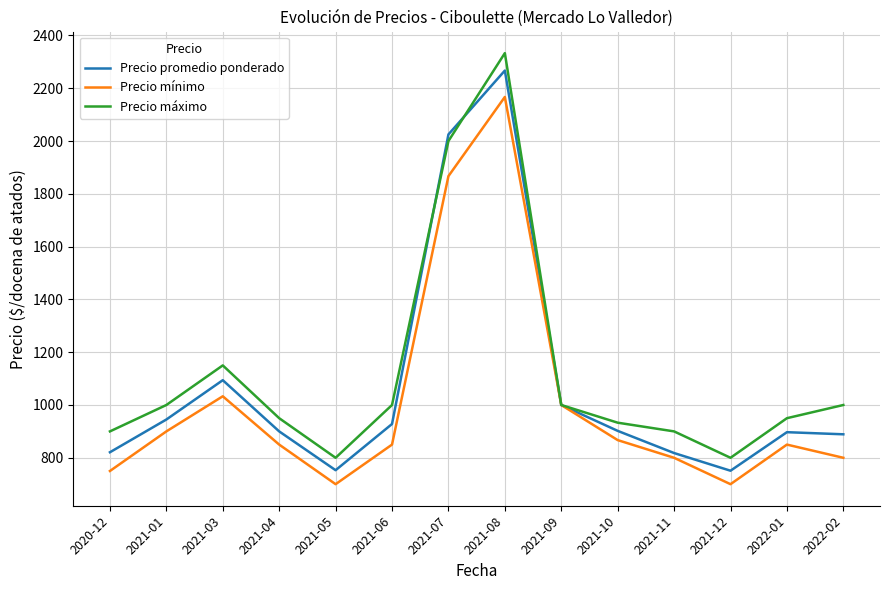

What is the minimum value for Precio promedio ponderado?

751